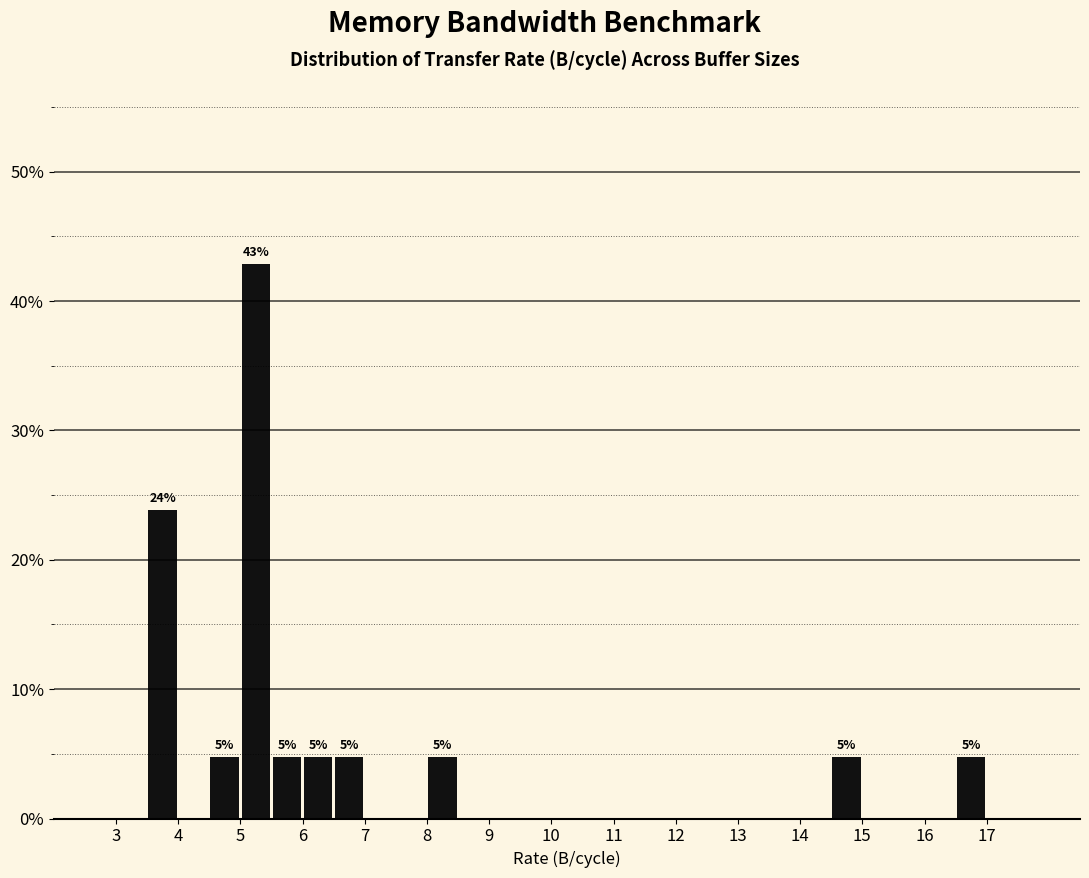

Which range on the x-axis has the tallest bar?

5.0 to 5.5